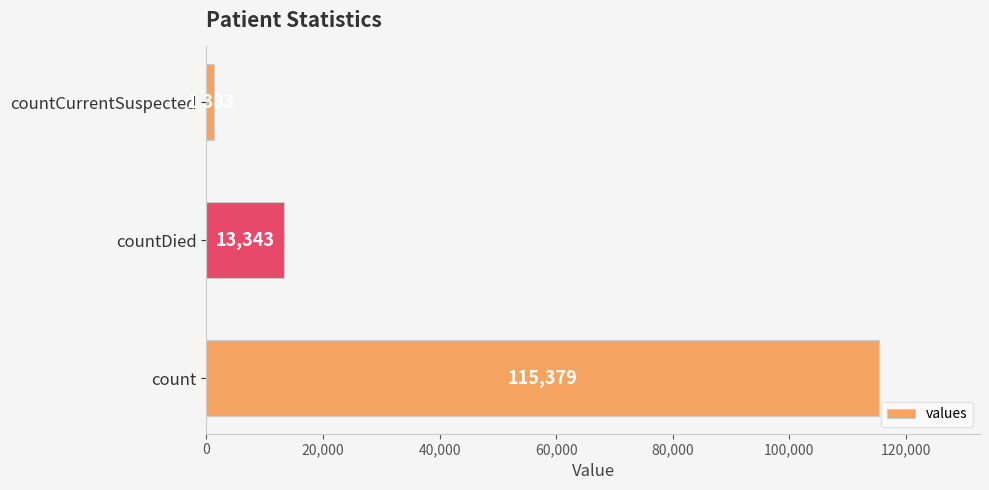

Reading top to bottom, transcribe all the data shown in this chart.

countCurrentSuspected=1383	countDied=13343	count=115379